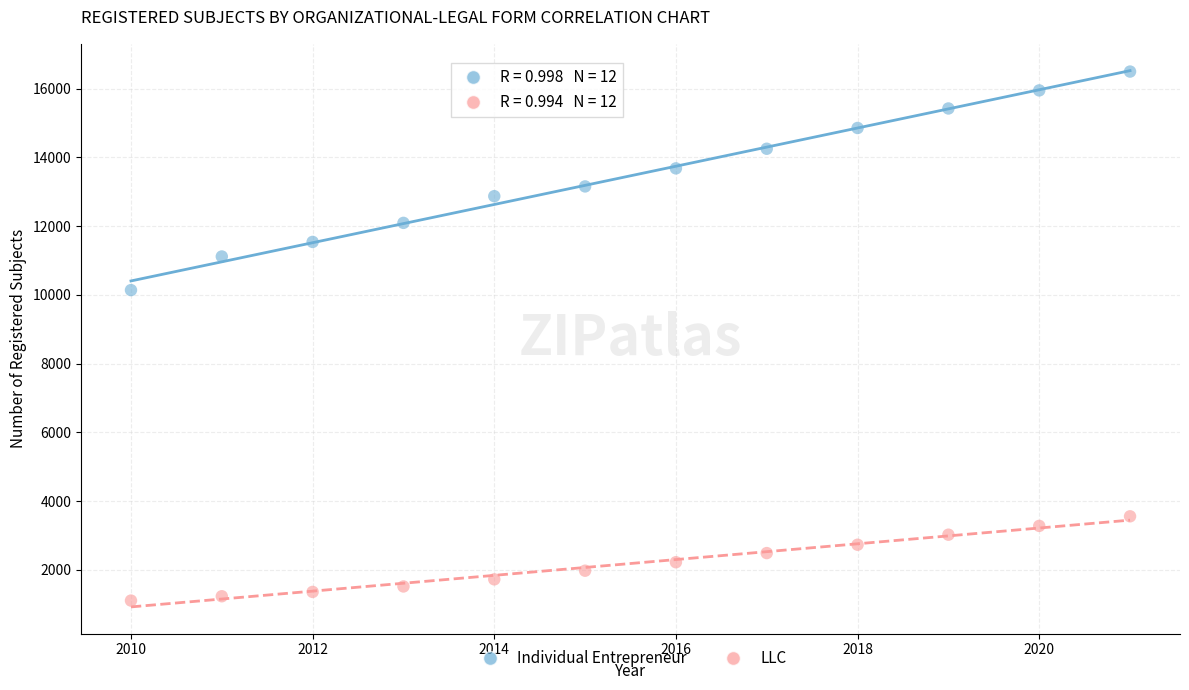

Which series contains the highest Y value?

Individual Entrepreneur